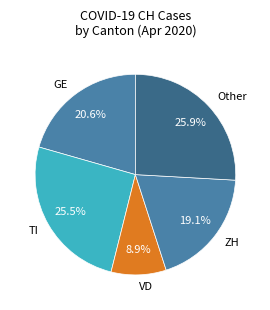

What is the smallest slice in the pie chart?

VD